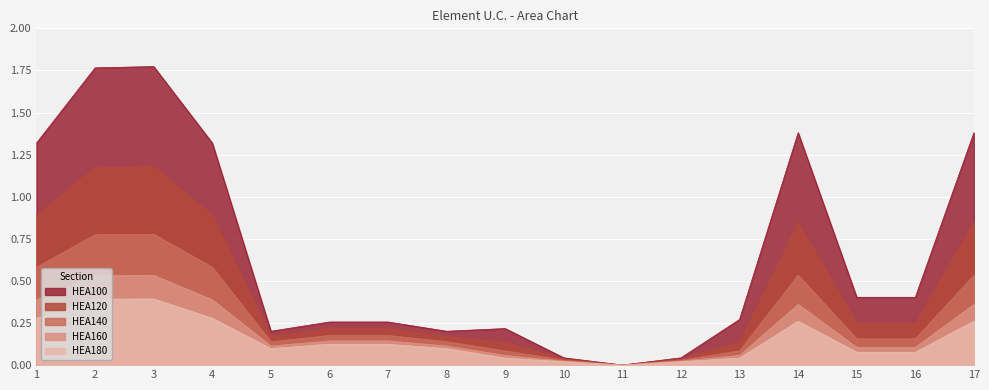

How many lines are shown in the chart?

5